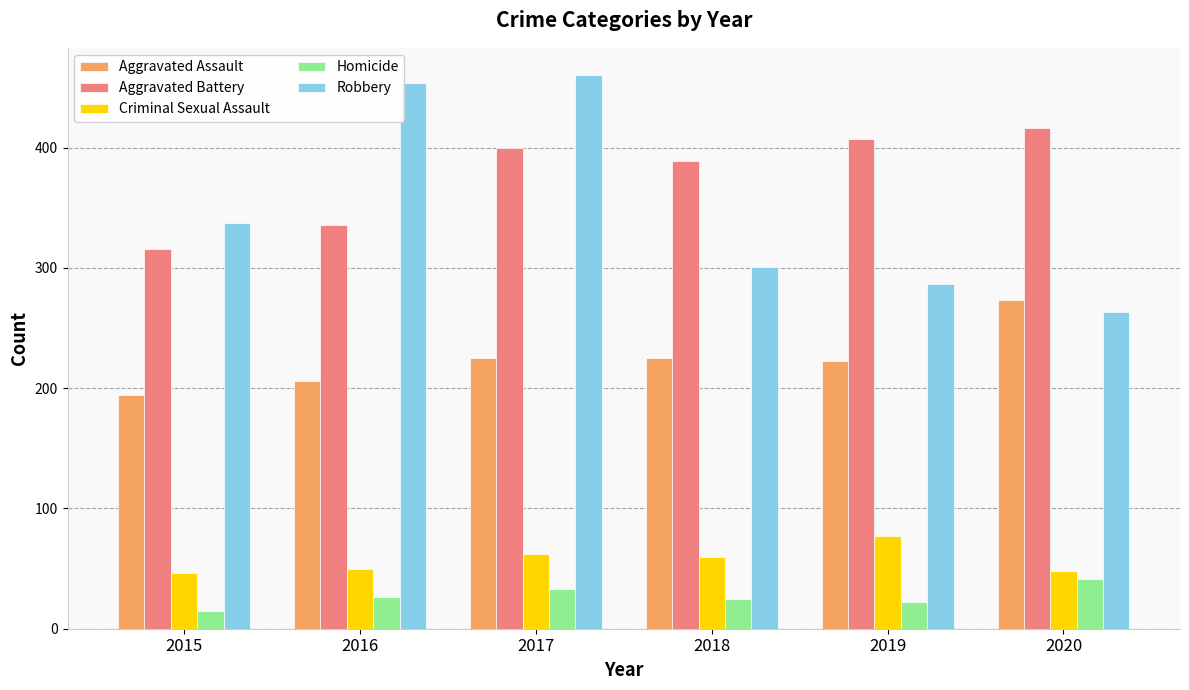

Where does the Criminal Sexual Assault series first go above 60?

2017